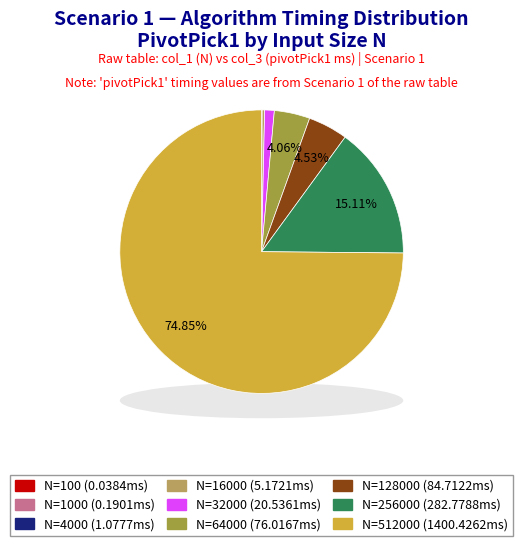

True or false: 128000 accounts for 13% of the total.

False